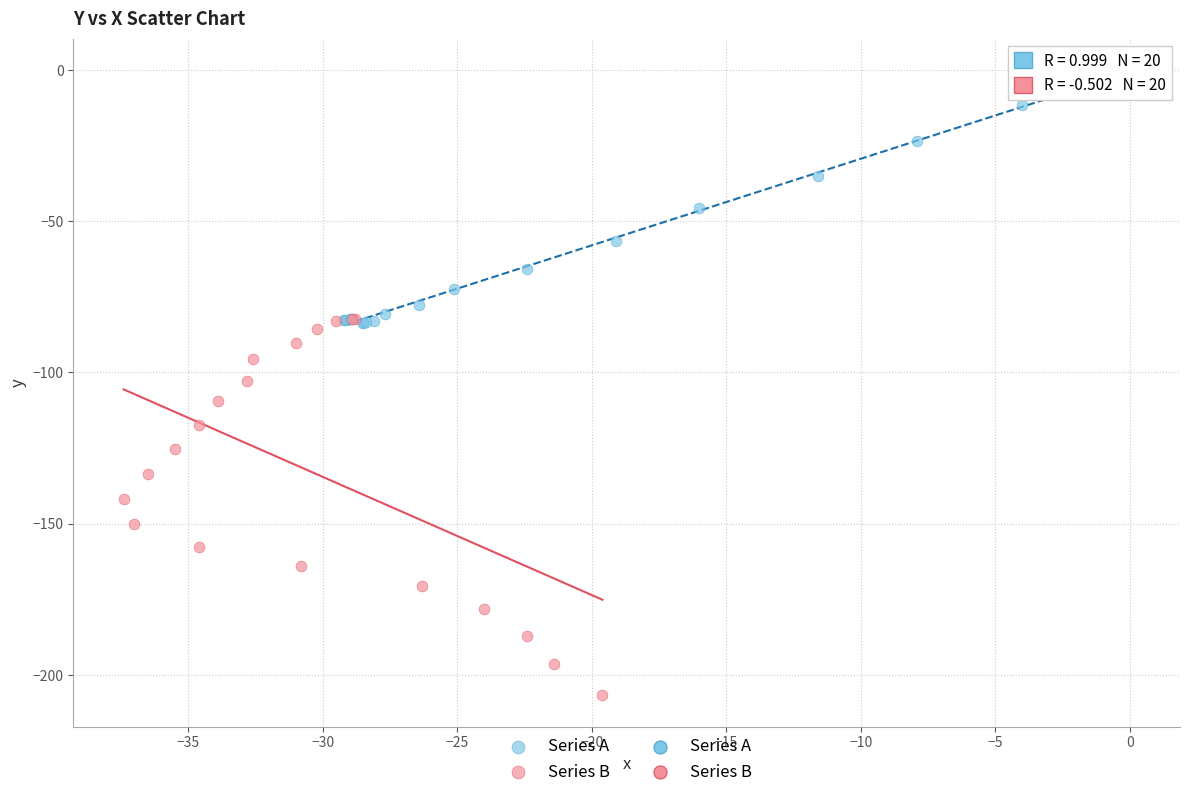

Which series reaches the minimum Y coordinate?

Series B